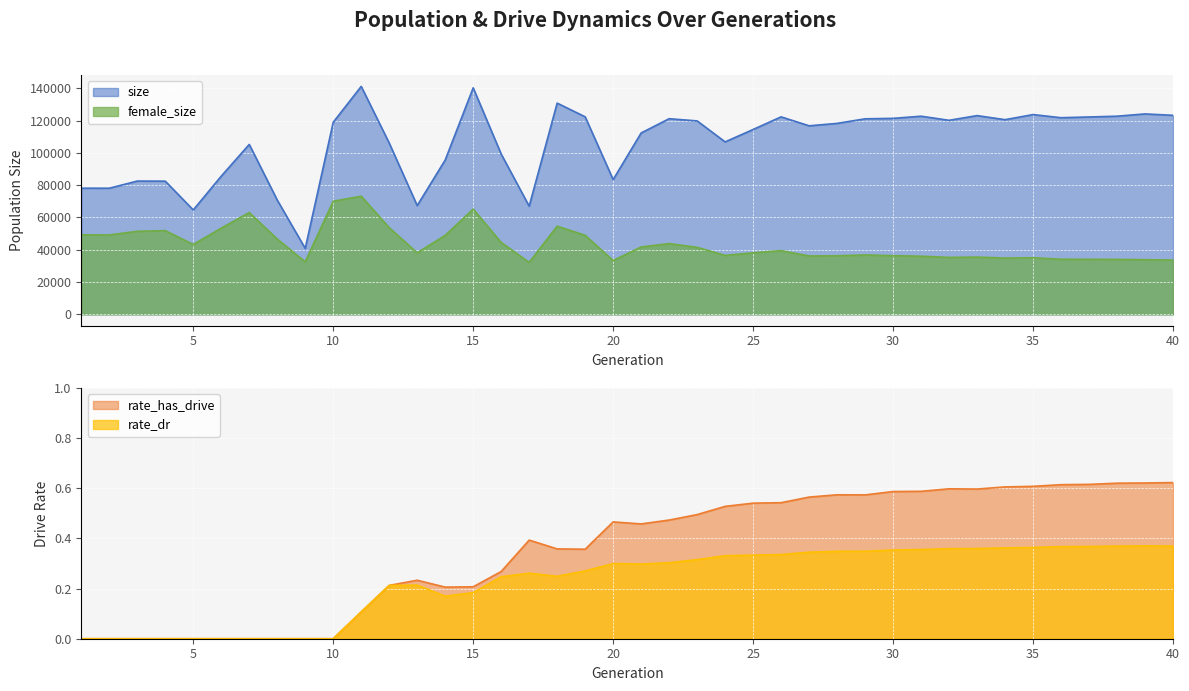

True or false: rate_dr has a value of 0.2 at 13.

True